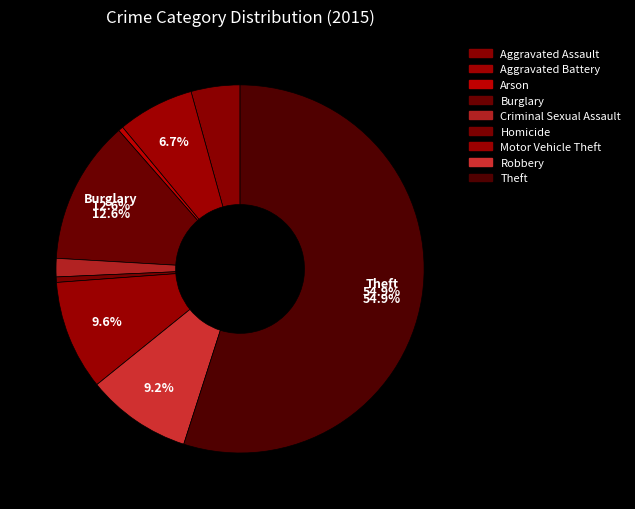

To the nearest percent, what is the average slice percentage?

11%